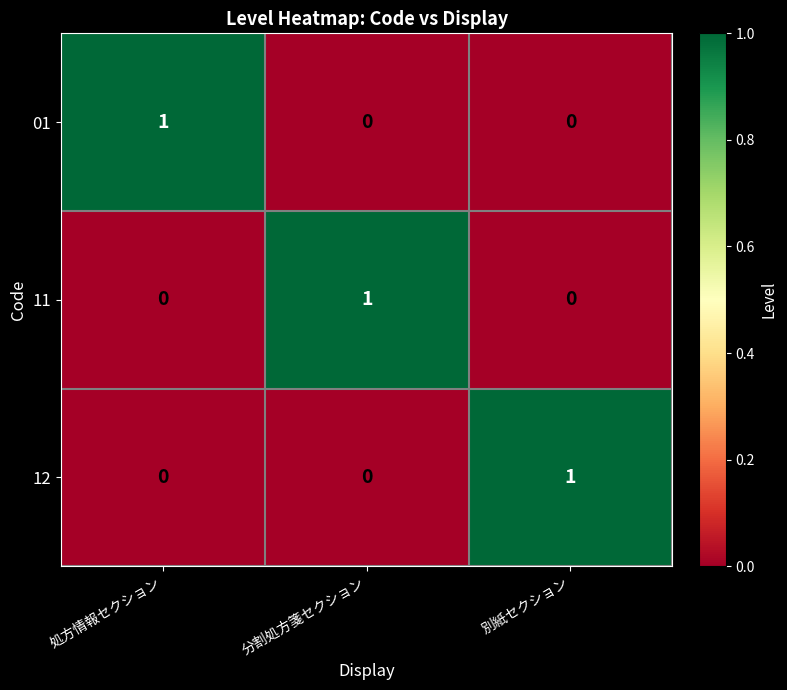

Reading right to left, extract all data points from this chart.

01: 別紙セクション=0	分割処方箋セクション=0	処方情報セクション=1
11: 別紙セクション=0	分割処方箋セクション=1	処方情報セクション=0
12: 別紙セクション=1	分割処方箋セクション=0	処方情報セクション=0